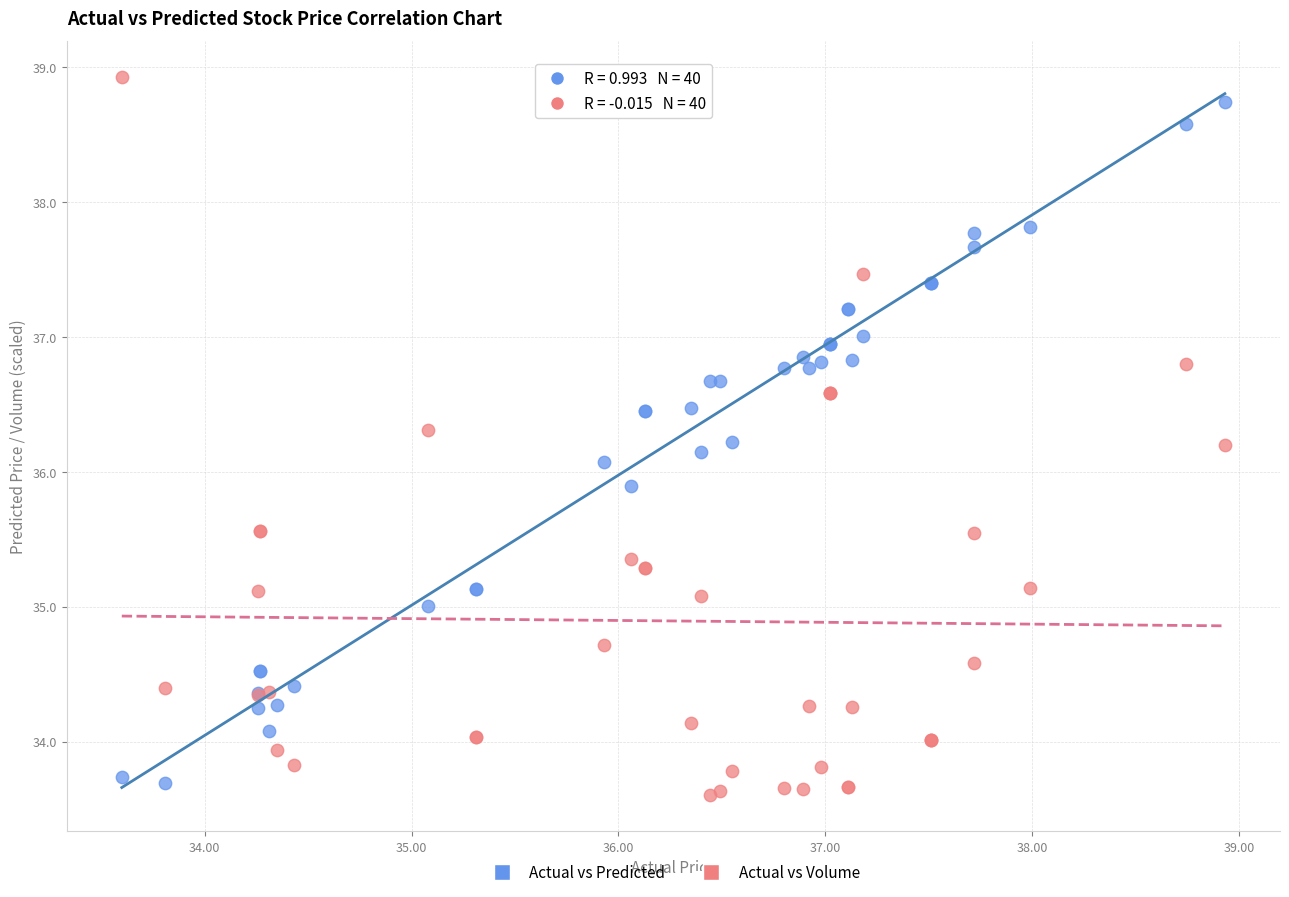

Which series has the widest spread of Y values?

Actual vs Volume